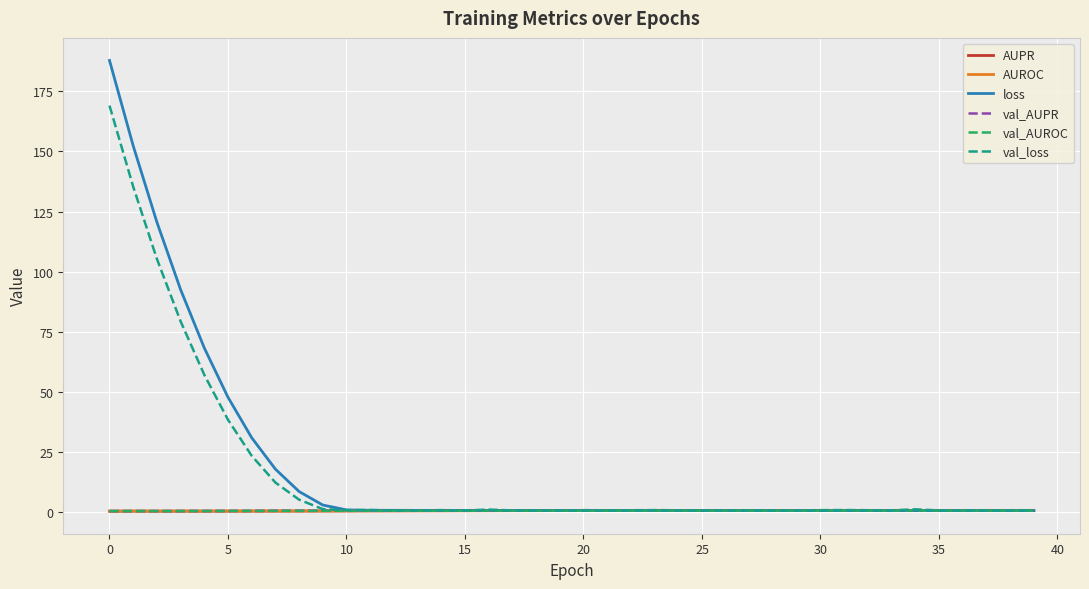

What is the difference between the second highest and second lowest values in the loss series?

151.6